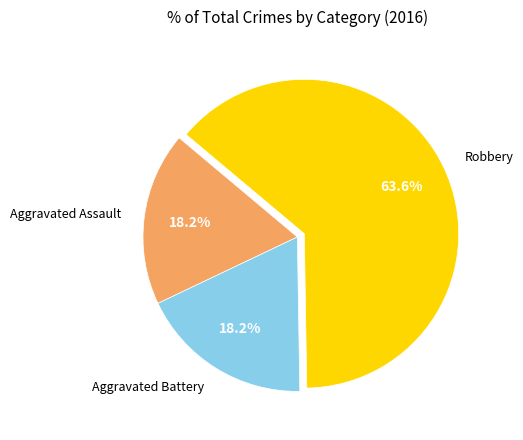

To the nearest percent, what is the difference between the largest and smallest slice percentages?

45%